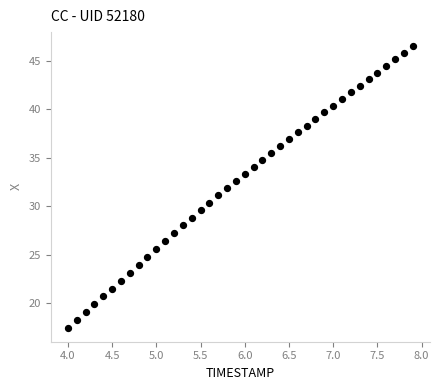

What is the range of X values (max minus min)?

3.9